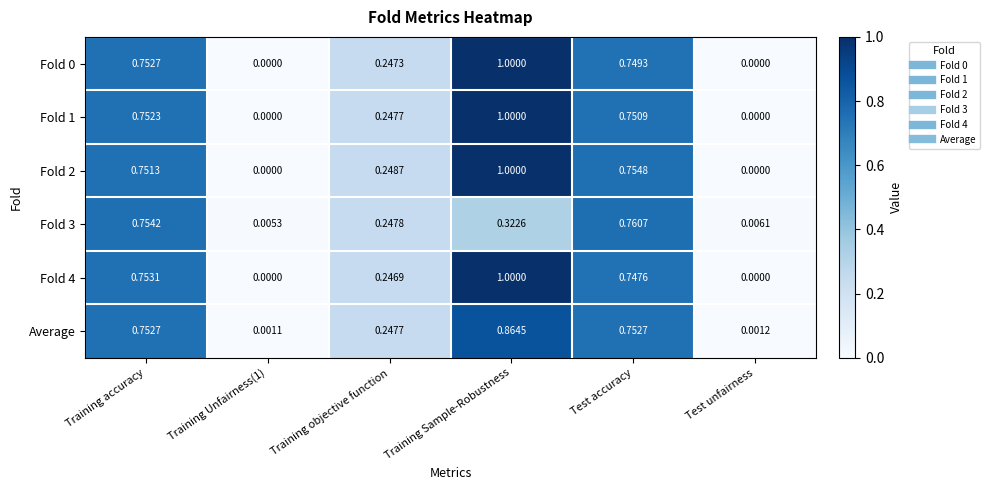

At which label does Fold 3 reach its peak?

Test accuracy